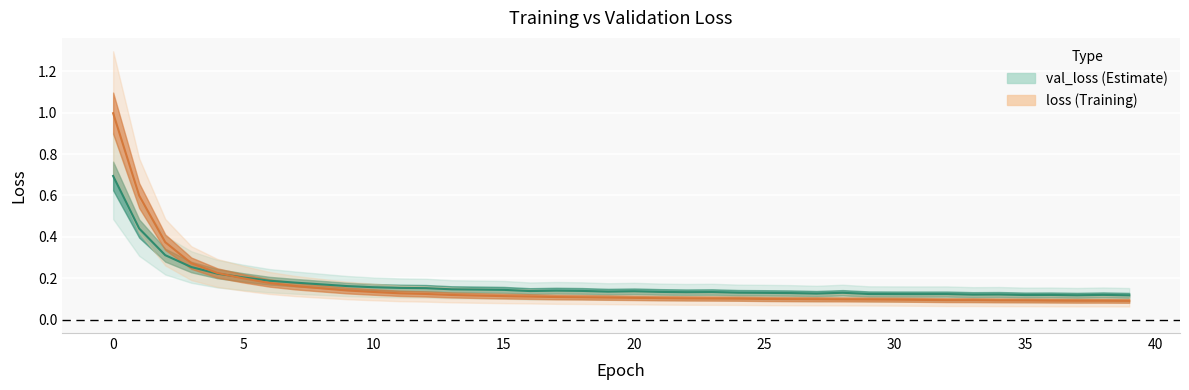

Rank the categories by loss value from highest to lowest.

0, 1, 2, 3, 4, 5, 6, 7, 8, 9, 10, 11, 12, 13, 14, 15, 16, 17, 18, 19, 20, 21, 22, 23, 24, 25, 26, 27, 28, 29, 30, 31, 32, 33, 34, 35, 36, 37, 38, 39